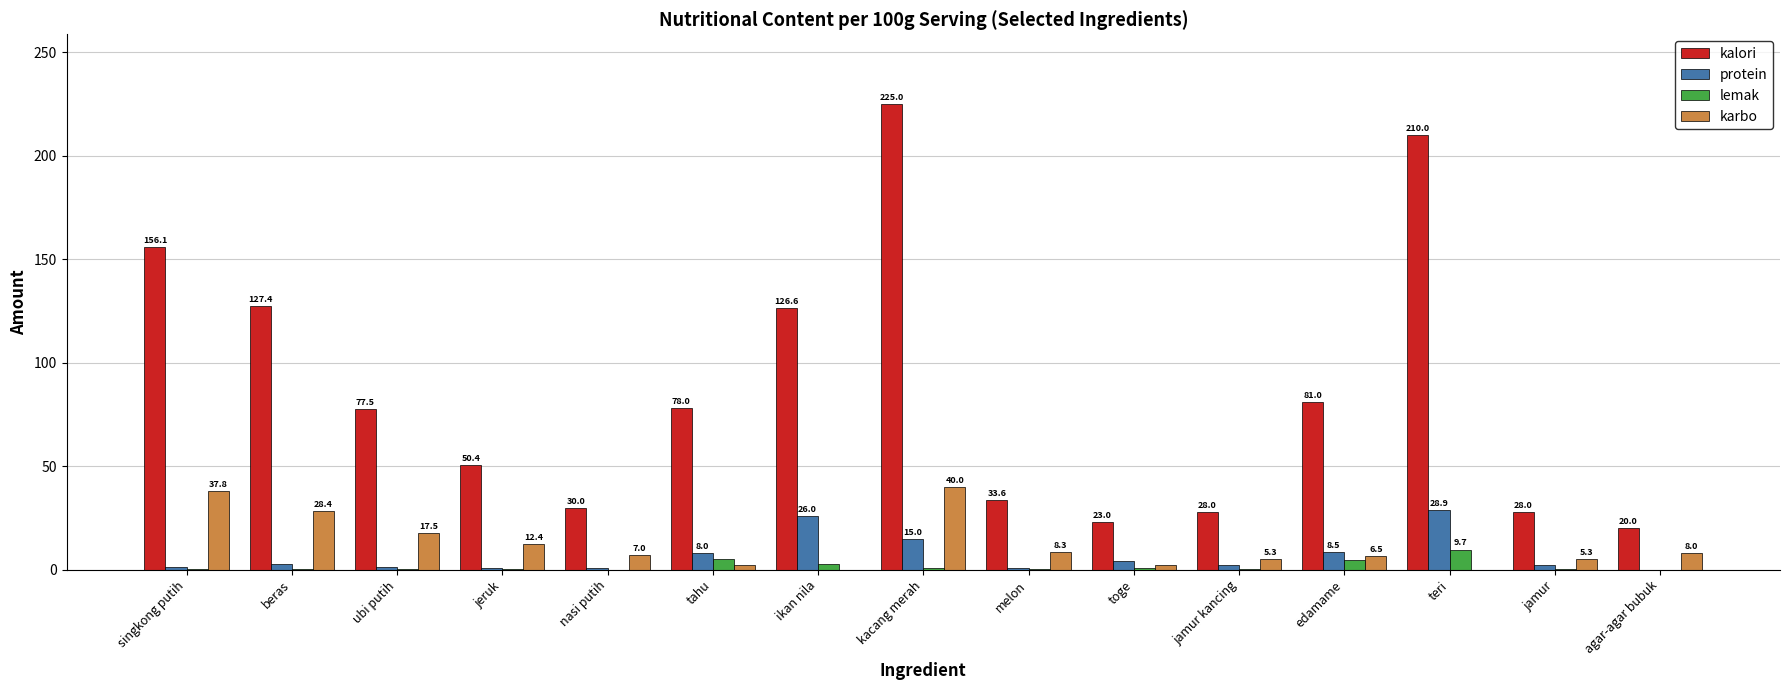

What are all the series names shown in the legend?

kalori, protein, lemak, karbo